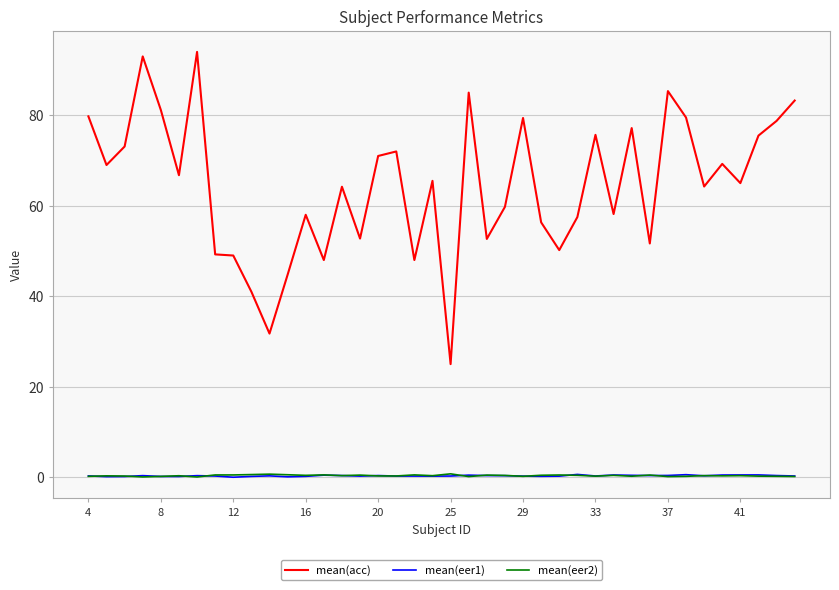

Which series has the largest range (max minus min)?

mean(acc)